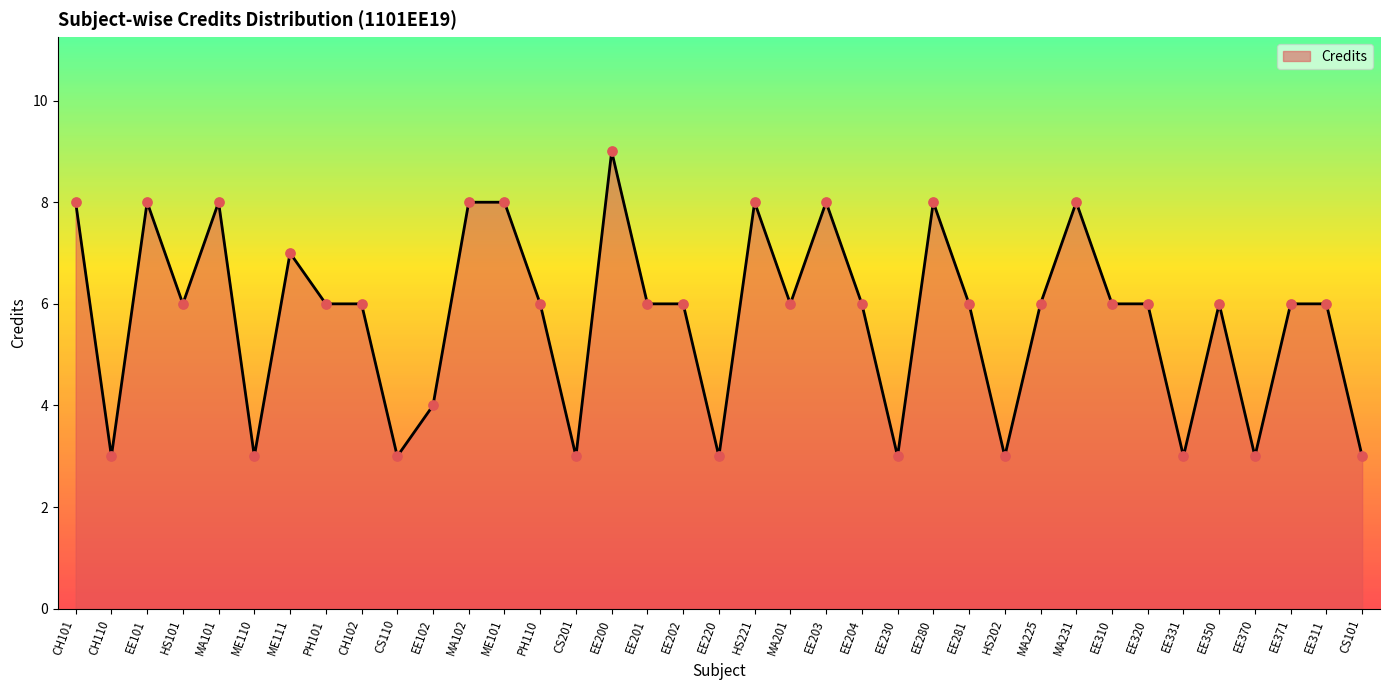

What is the change in value from HS101 to ME111?

+1